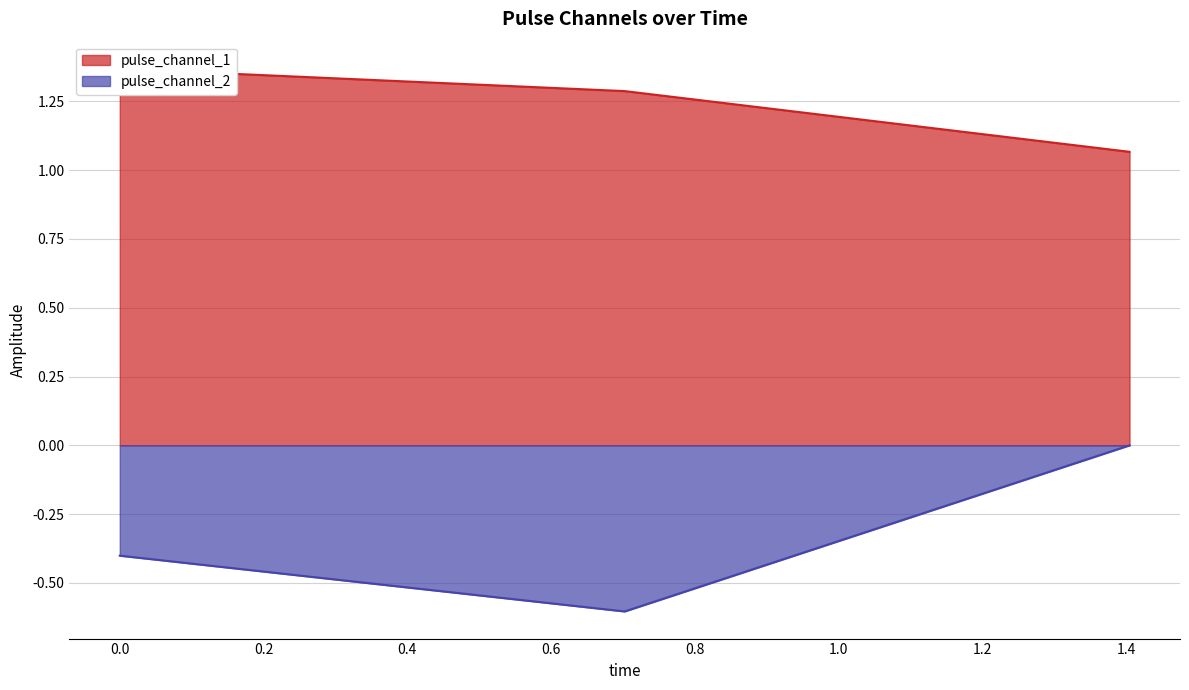

What position from the left is 1.404767394065857?

3